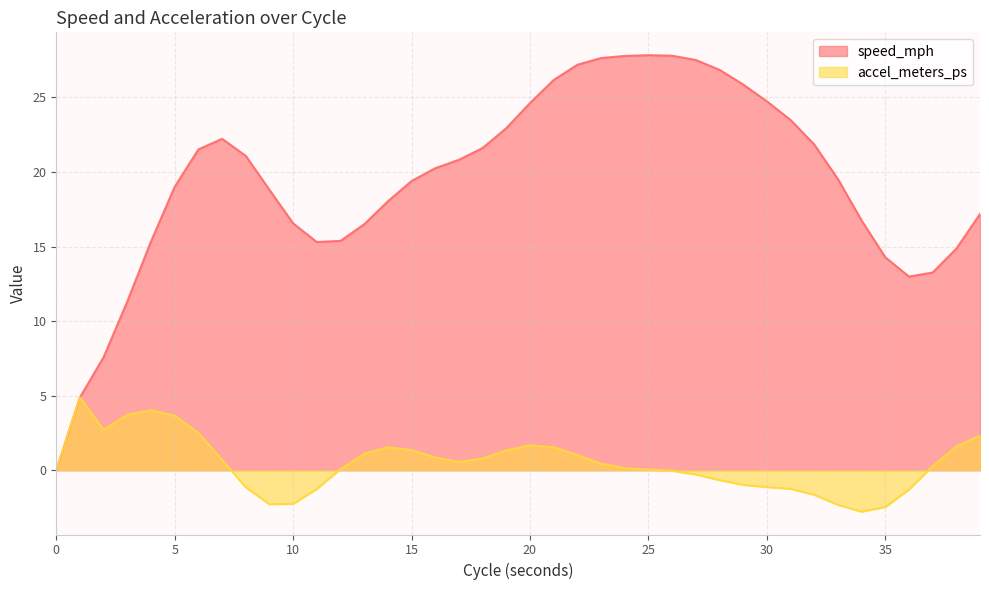

Which series changed the most between 6 and 36?

speed_mph